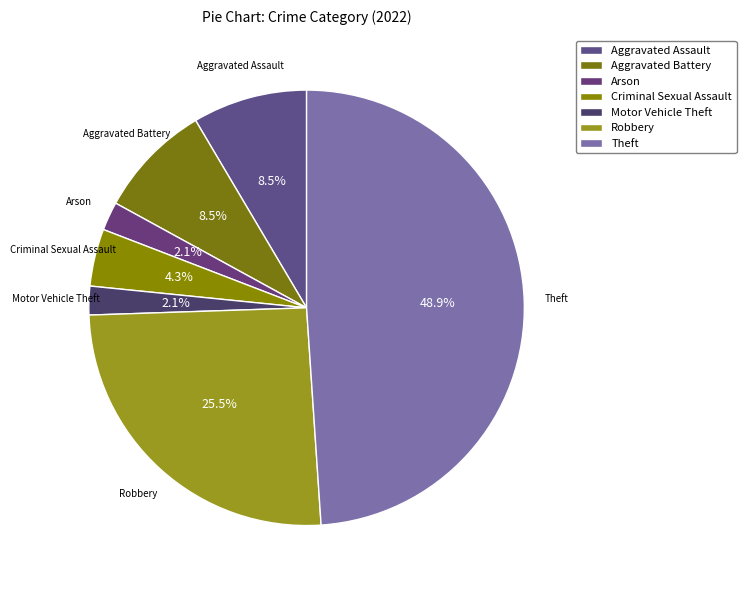

To the nearest percent, what percentage of the pie is Criminal Sexual Assault?

4%